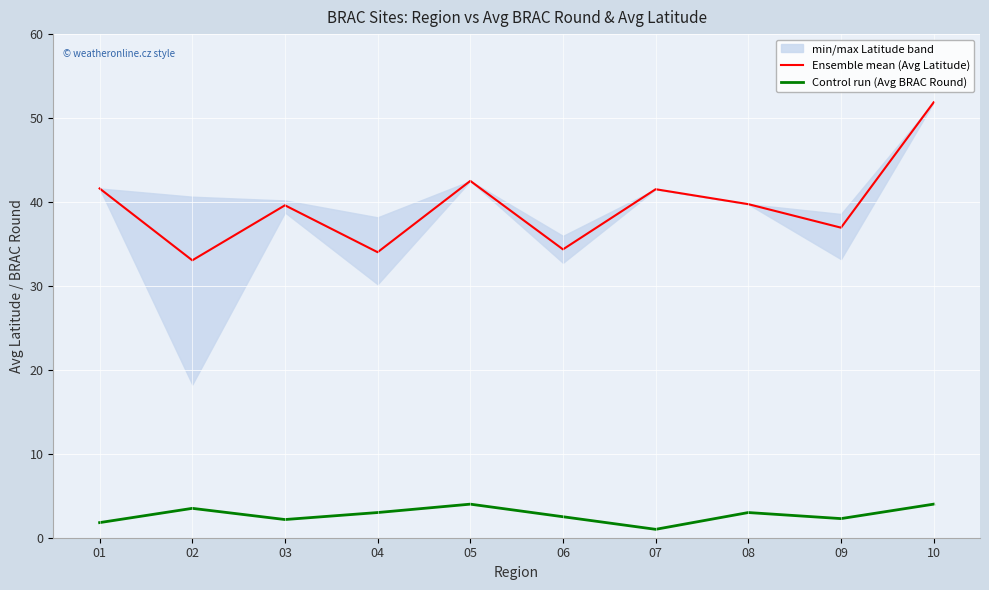

Rank the series by their maximum value, from highest to lowest.

Ensemble mean (Avg Latitude), Control run (Avg BRAC Round)